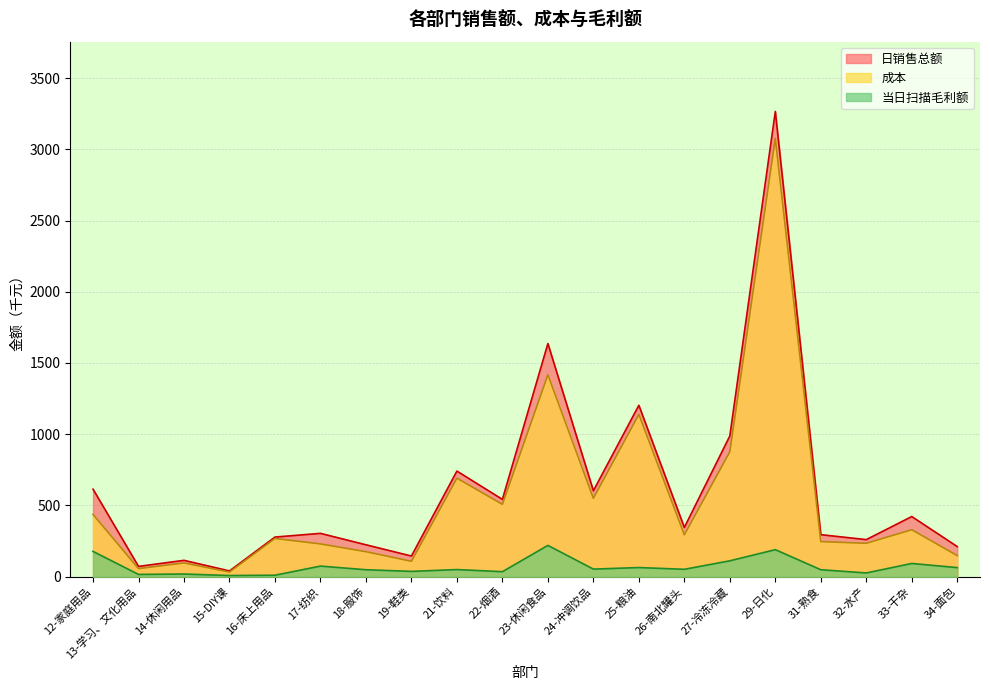

At how many categories does at least one series exceed 1102?

3